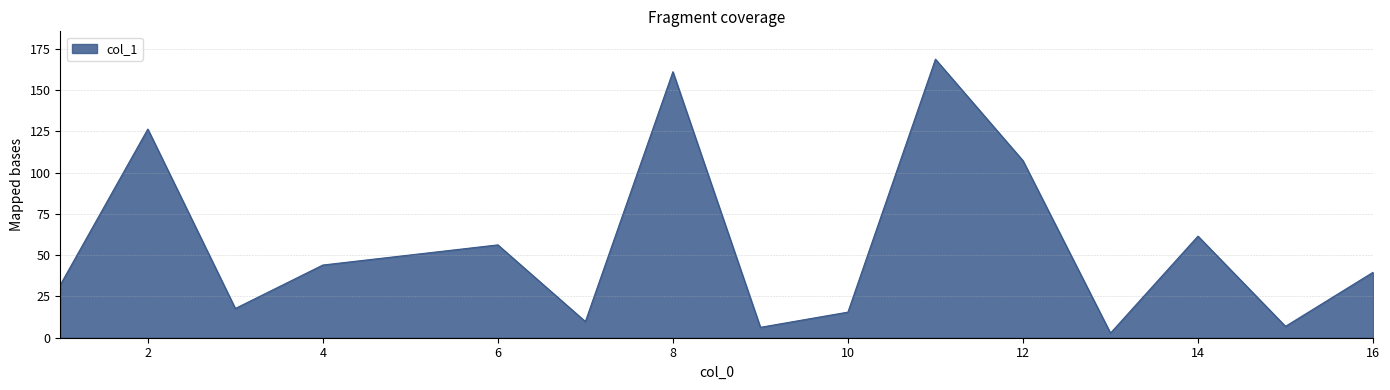

What is the difference between the maximum and minimum values?

165.8